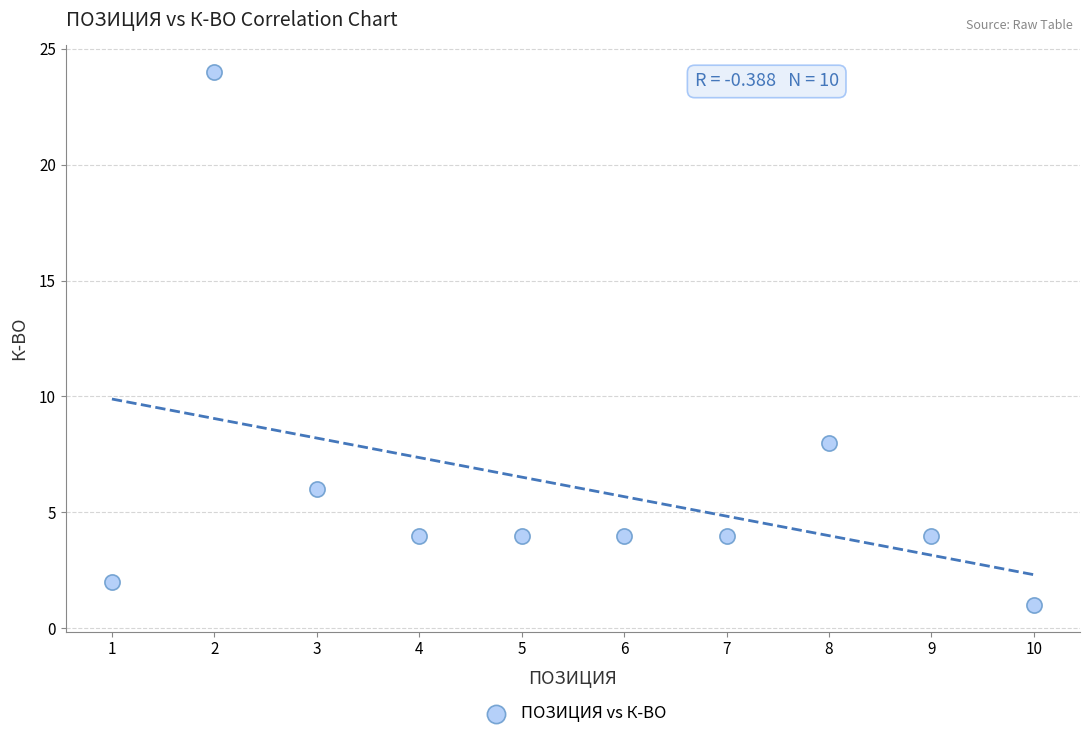

What is the range of Y values (max minus min)?

23